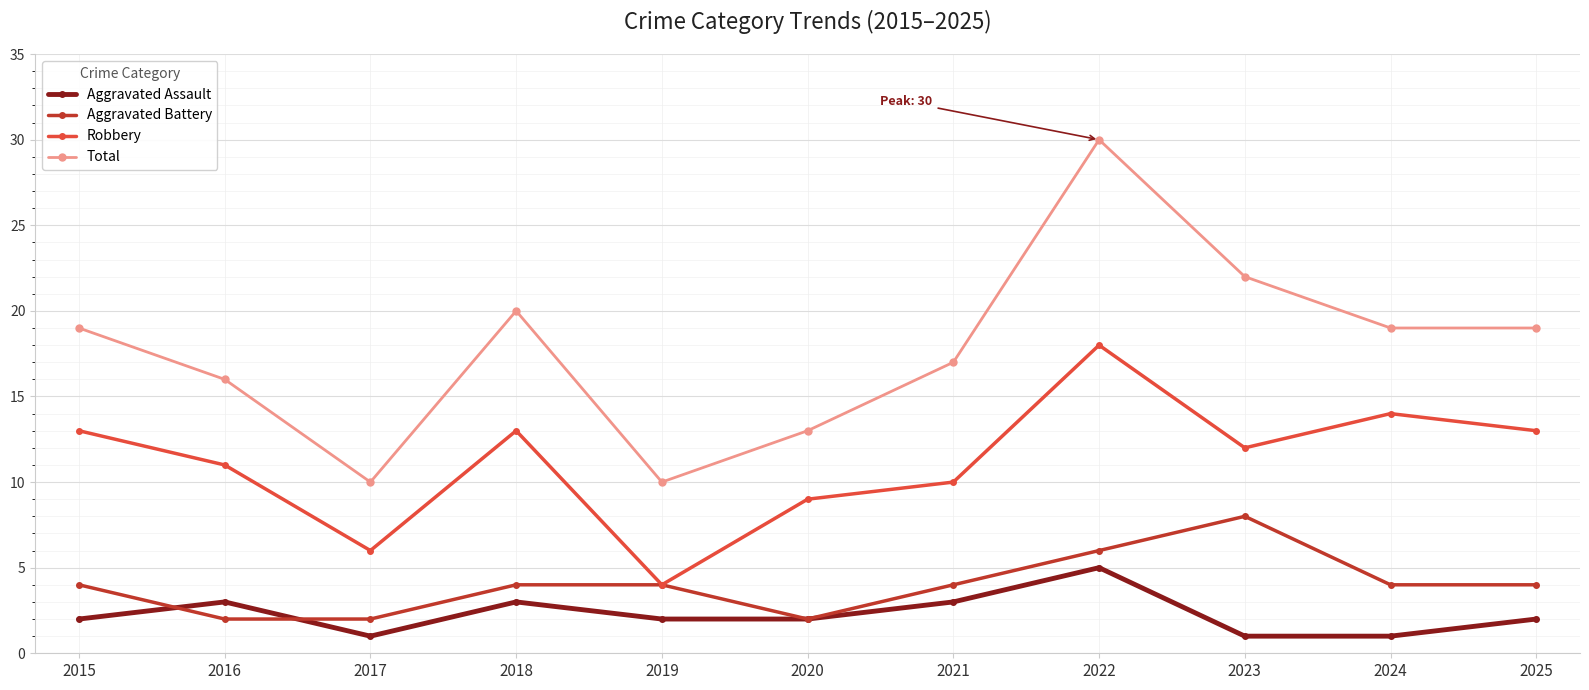

True or false: Robbery has more than 1 points higher than both neighbors.

True